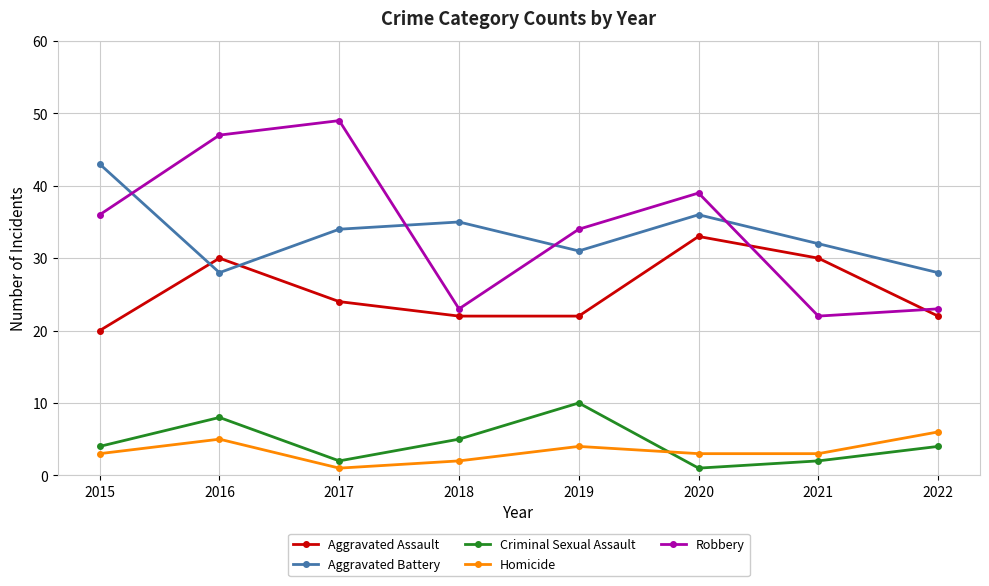

Rank the series at 2019 from highest to lowest value.

Robbery, Aggravated Battery, Aggravated Assault, Criminal Sexual Assault, Homicide